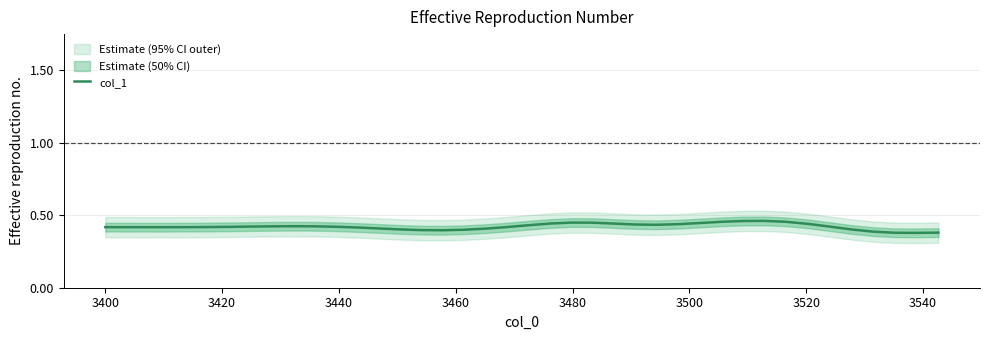

What is the maximum value shown in the chart?

0.5